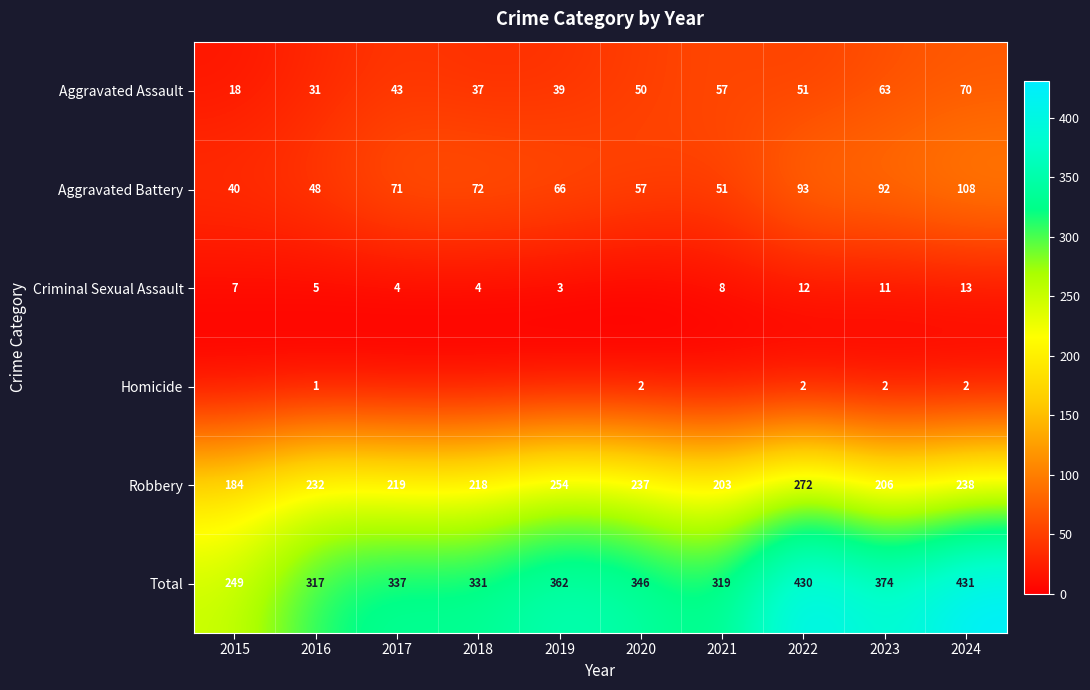

What is the sum of the Robbery values at 2024 and 2016?

470